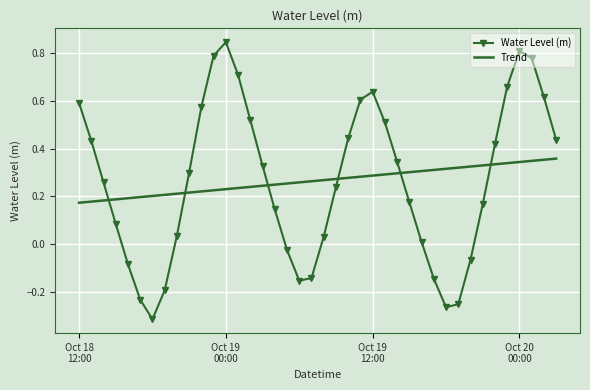

Rank the series by their maximum value, from lowest to highest.

Trend, Water Level (m)